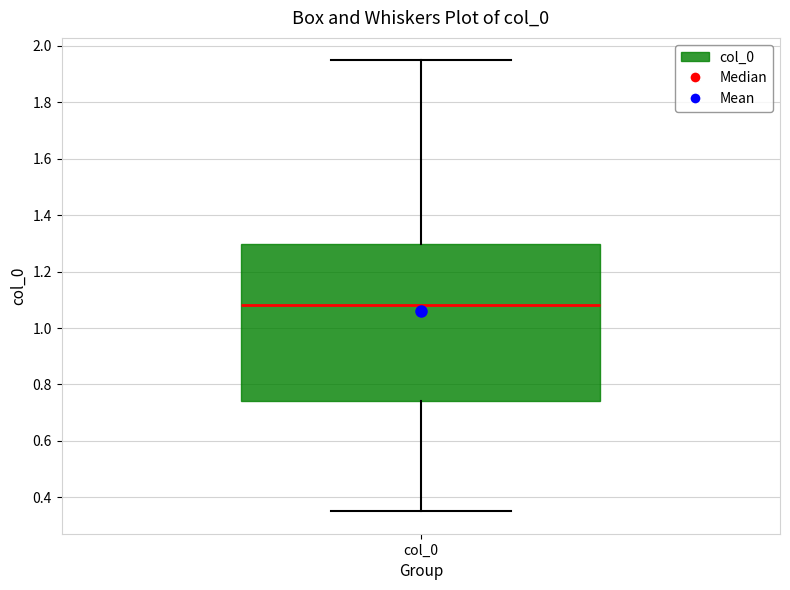

Where is the upper edge of the box for col_0 on the y-axis? The values are not printed on the chart, so give them approximately, as read against the axis.

1.30